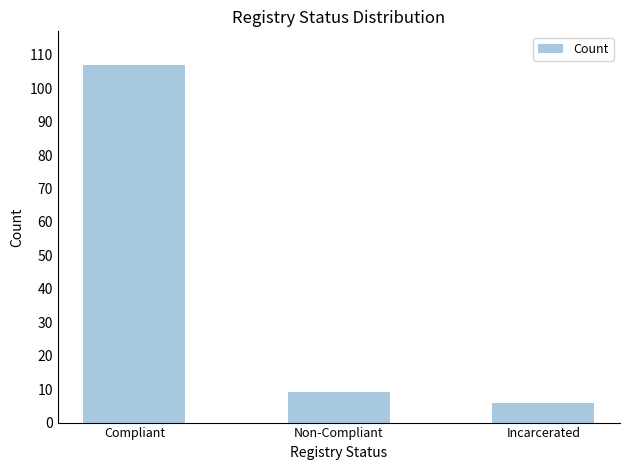

True or false: the data shows 6 at Incarcerated.

True